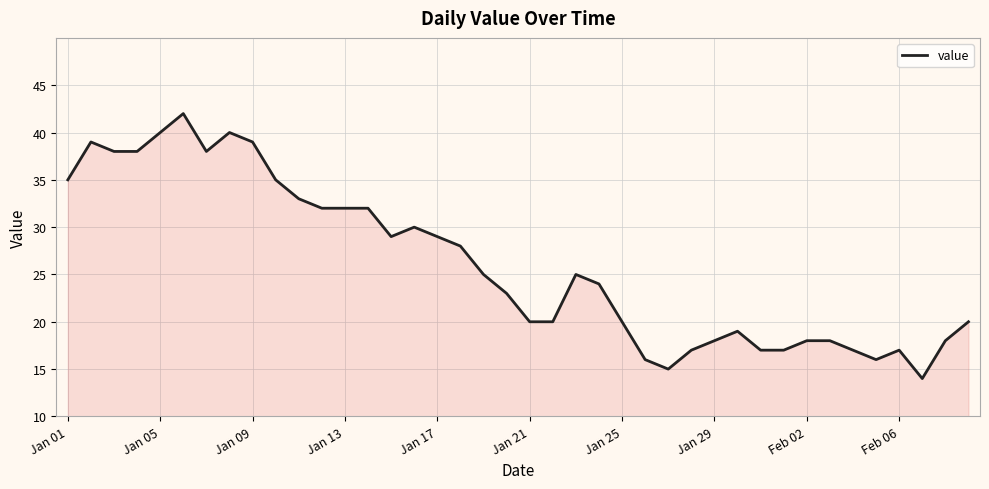

What is the minimum value shown in the chart?

14